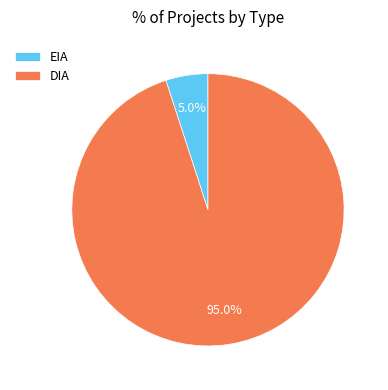

What is the largest slice in the pie chart?

DIA